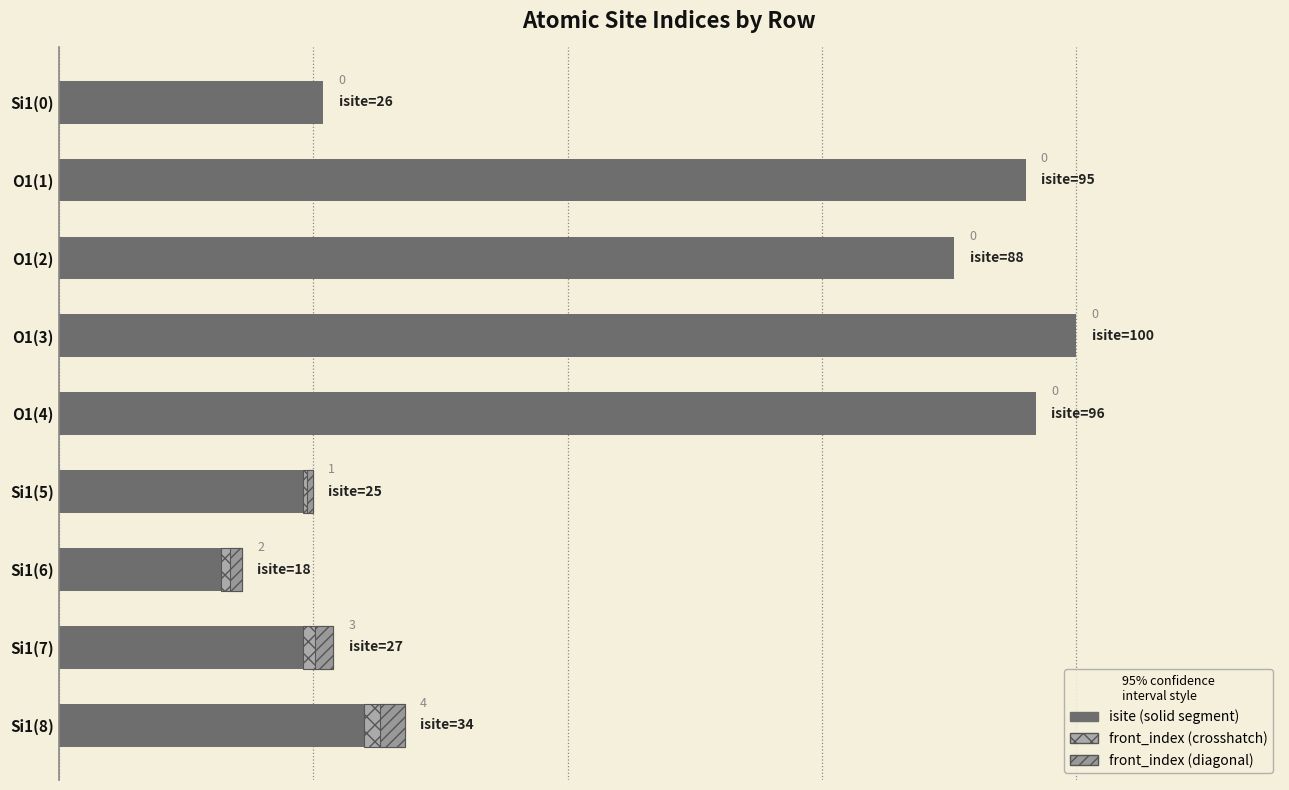

Is it true that the value at Si1(7) is 16?

False